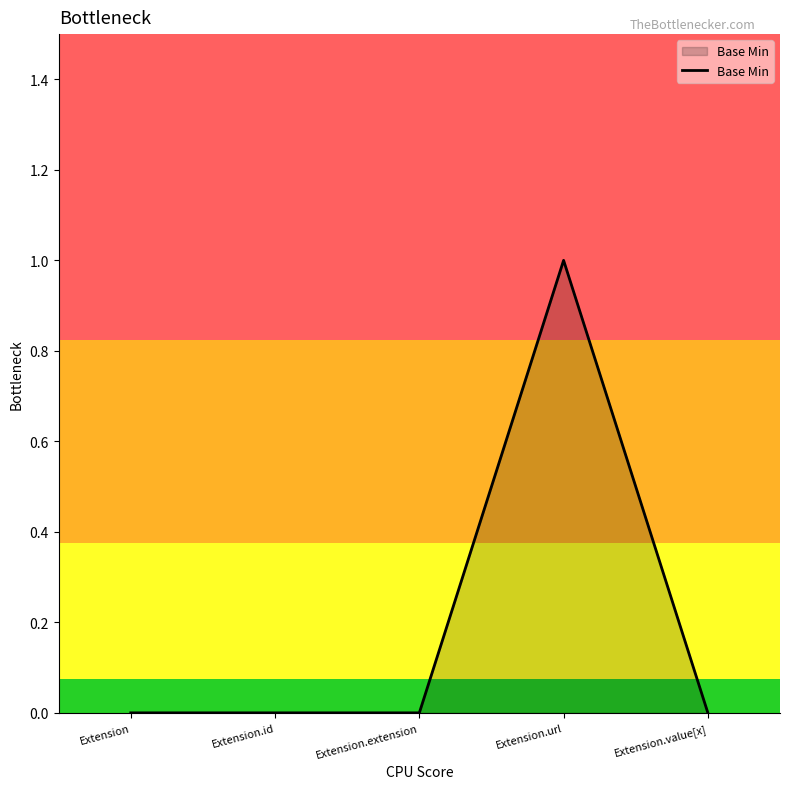

How many categories are shown in the chart?

5